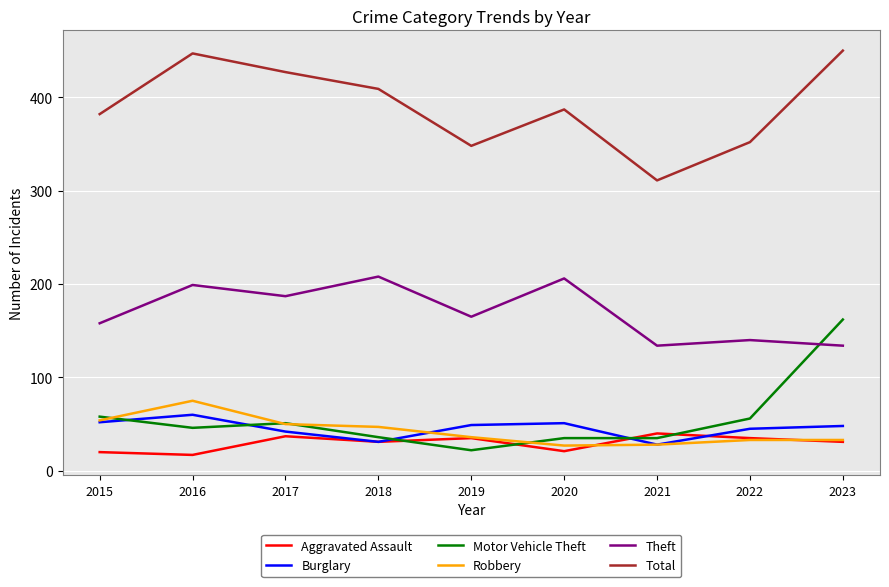

Is the value of Theft at 2018 greater than the value of Robbery at 2017?

Yes